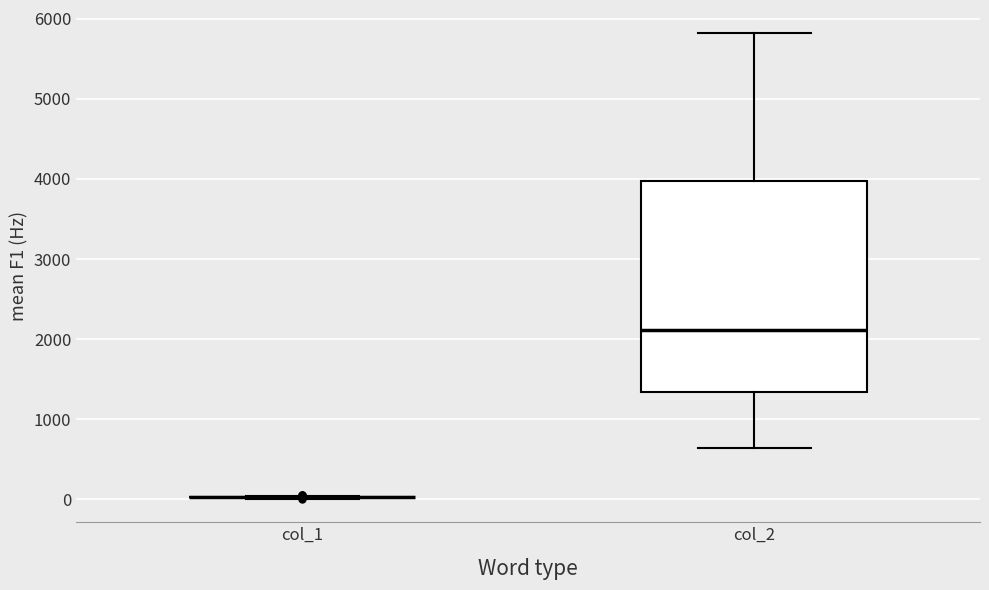

Reading left to right, transcribe this box plot: for each box, give where its median line is, the range the box spans, and where its two whiskers end, as read against the y-axis. The values are not printed on the chart, so give them approximately, as read against the axis.

col_1: box collapsed to a line at 0, whiskers 0 to 0
col_2: median 2100, box 1300 to 4000, whiskers 600 to 5800